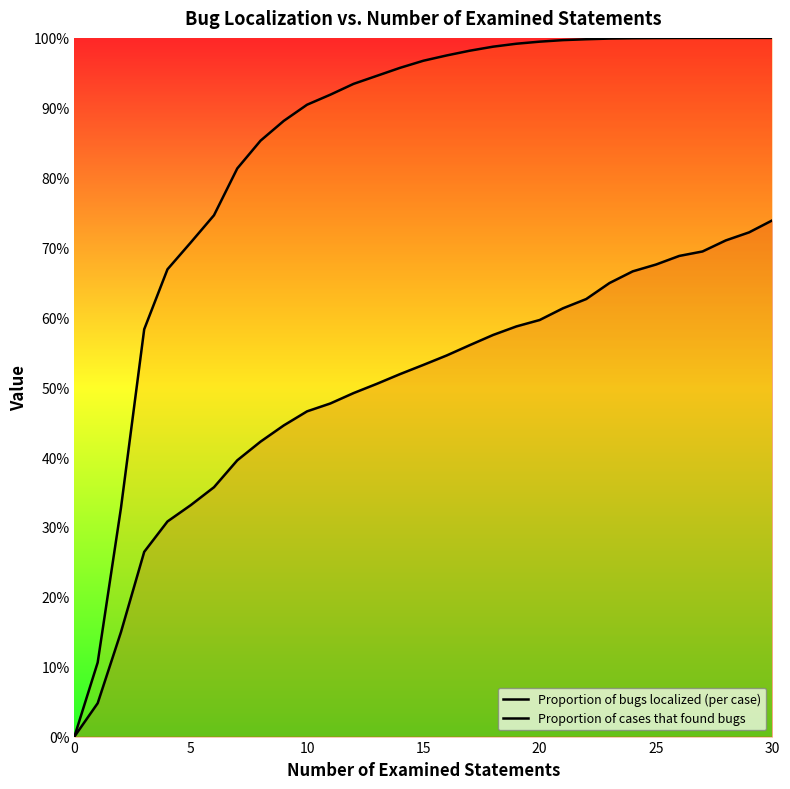

What is the label of the 19th point from the right?

12